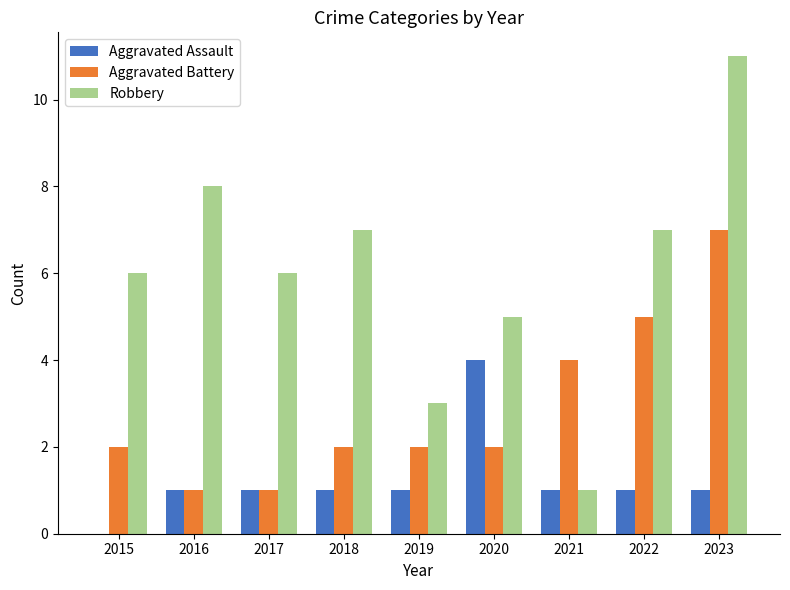

What is the approximate value of Robbery at 2018?

7